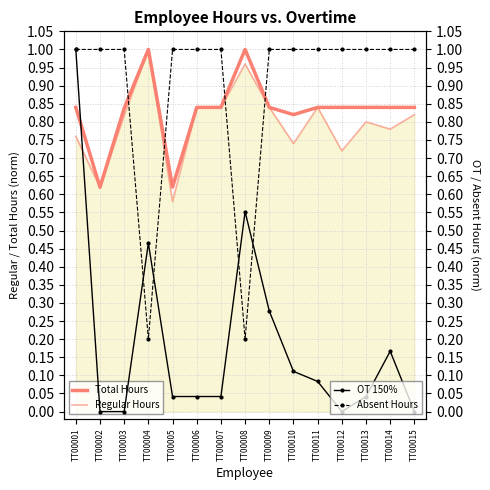

What is the value of the Absent Hours point at the 3rd from the left?

1.0